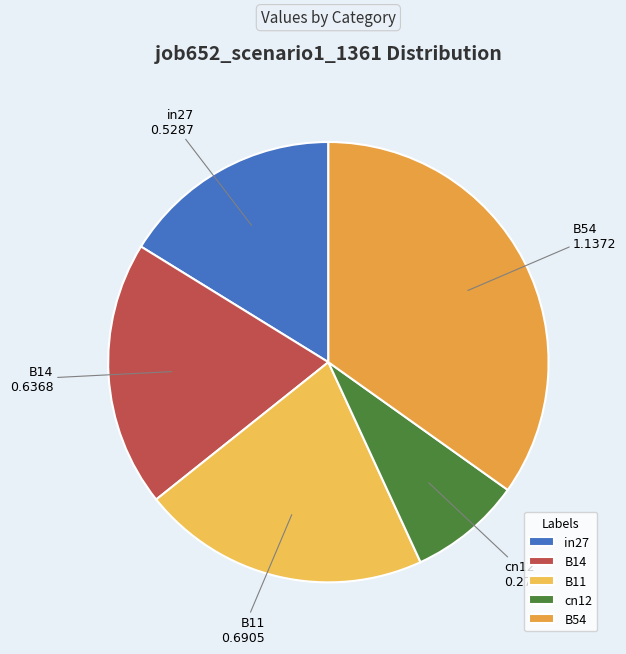

How many segments does this pie chart have?

5